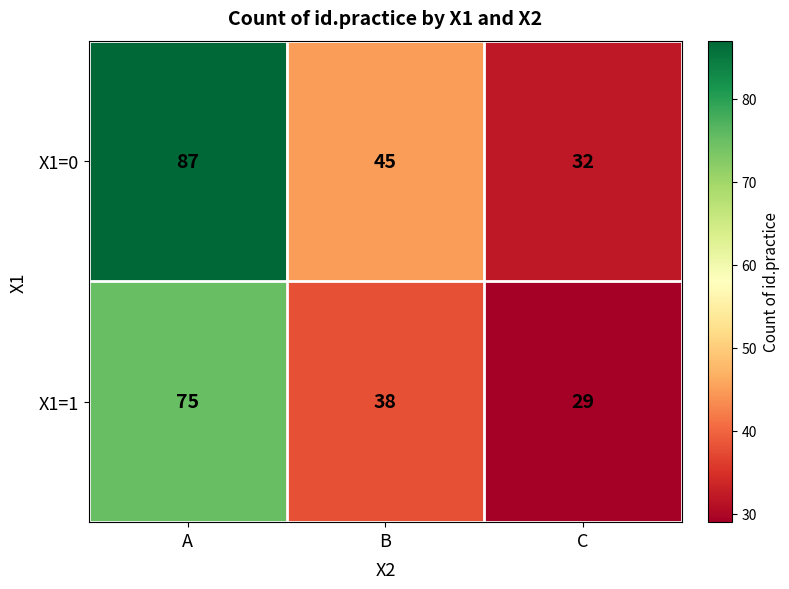

What is the spread (max minus min) of values at A?

12